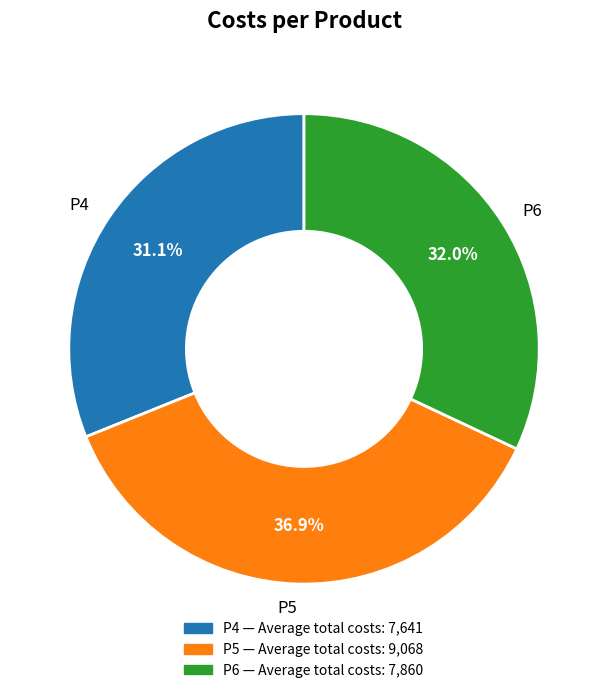

How many slices are in this pie chart?

3